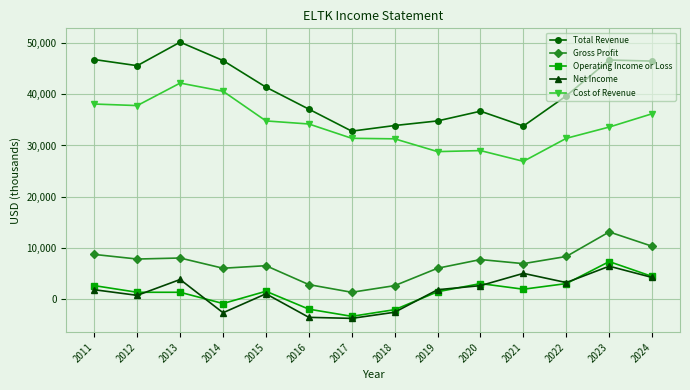

True or false: Net Income and Gross Profit intersect in this chart.

False